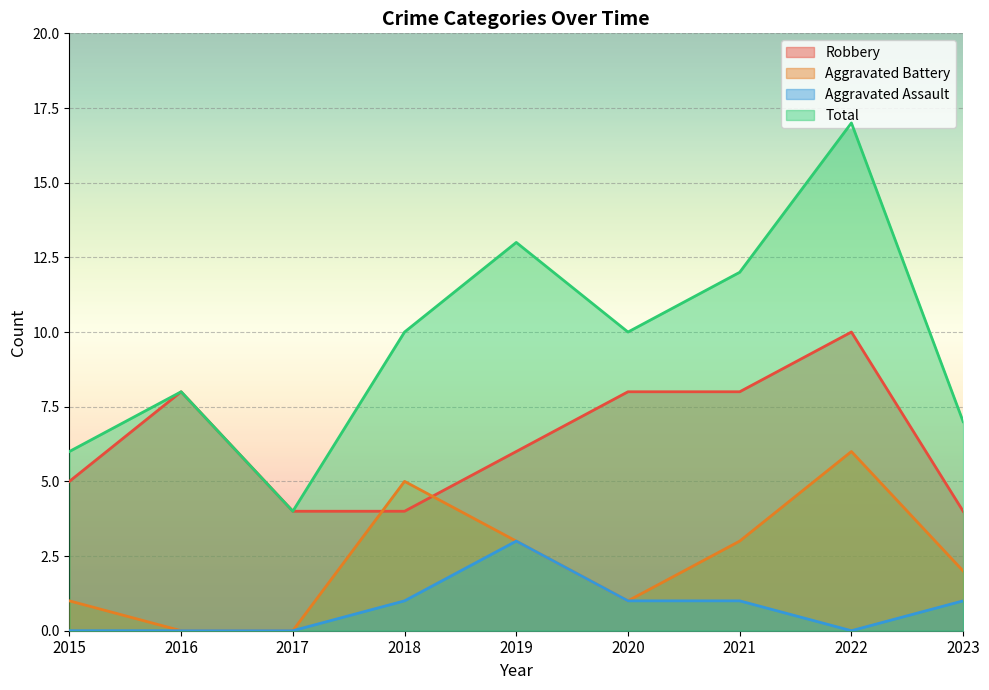

Which category has the lowest value in the Robbery series?

2017